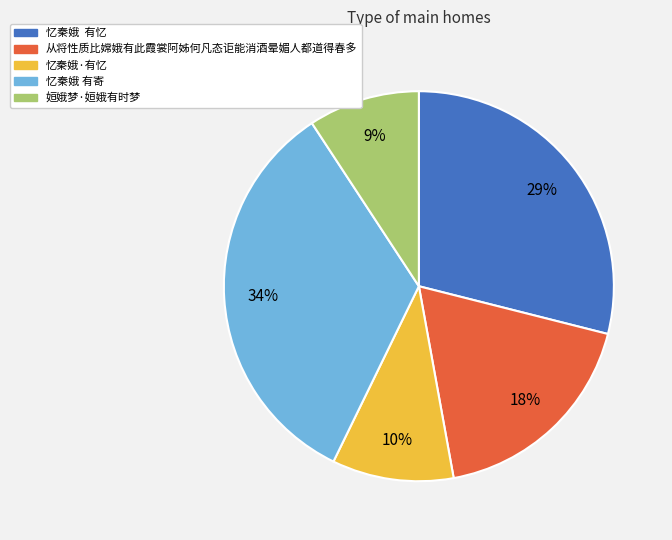

Is there any slice that represents more than half of the pie?

No